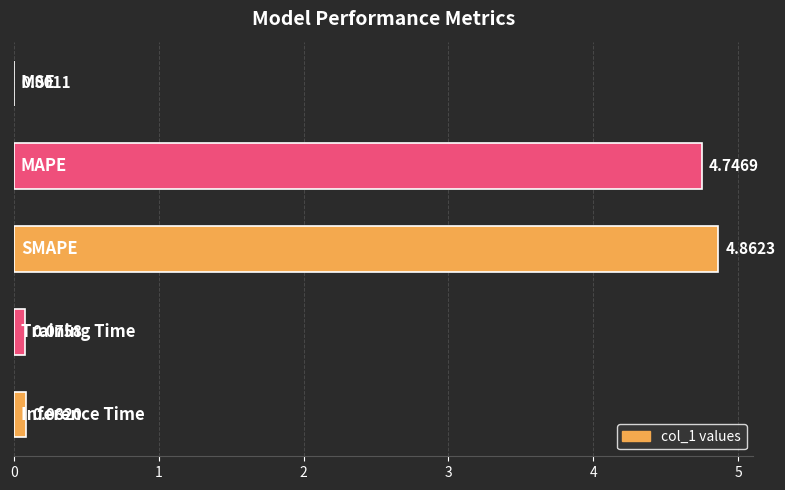

What is the sum of all values?

9.8